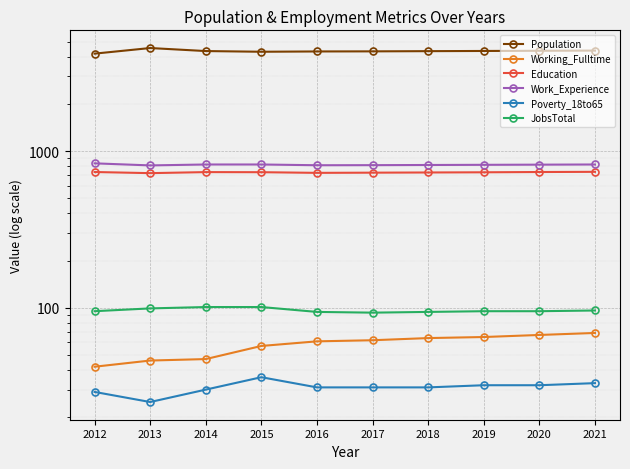

Which series has the largest total across all categories?

Population